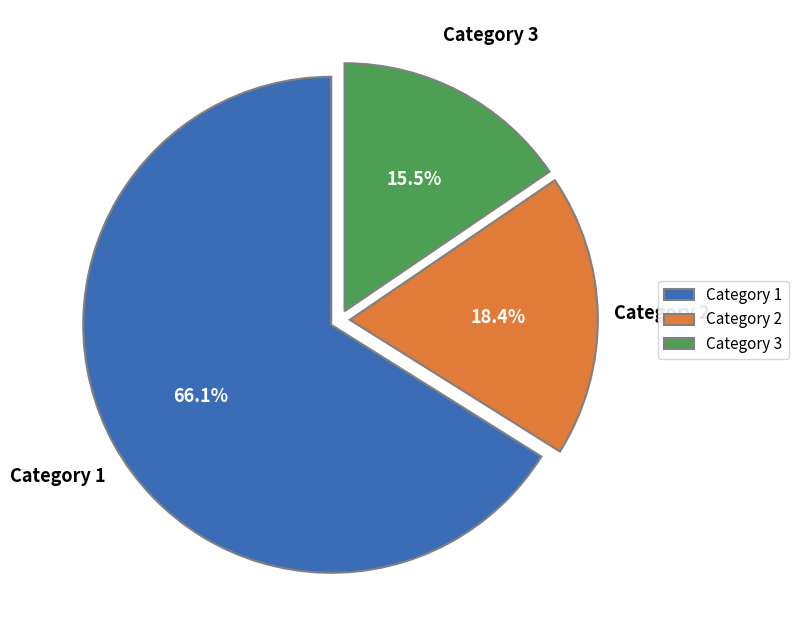

Between Category 3 and Category 1, which is larger?

Category 1